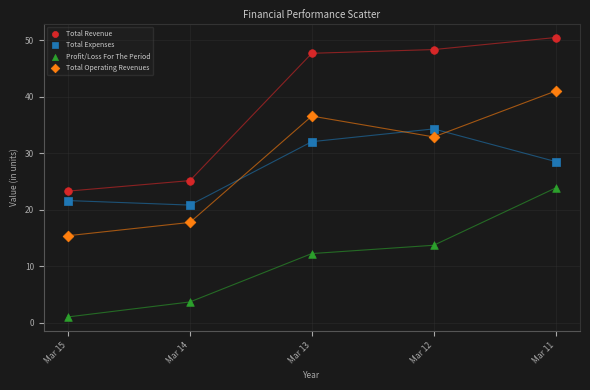

Which series has the widest spread of Y values?

Total Revenue